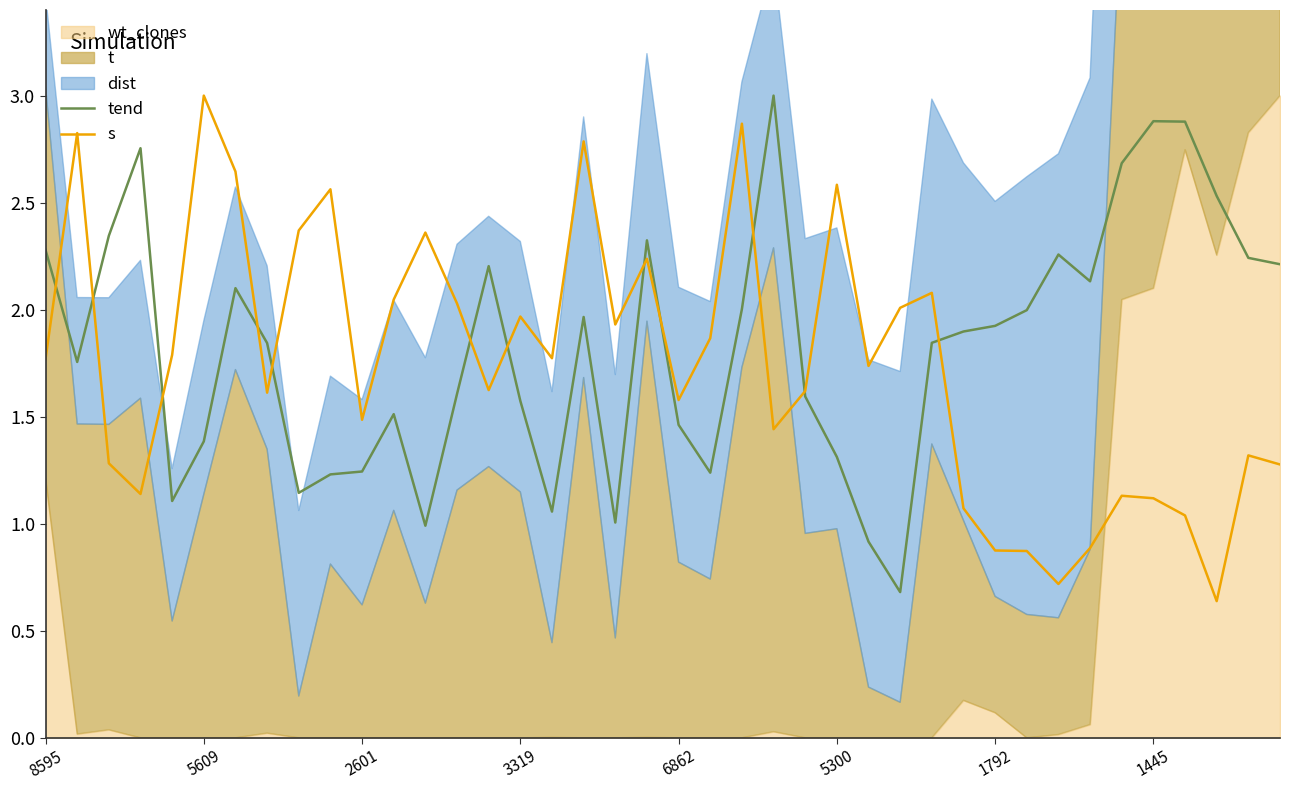

True or false: s and tend cross at least once.

True